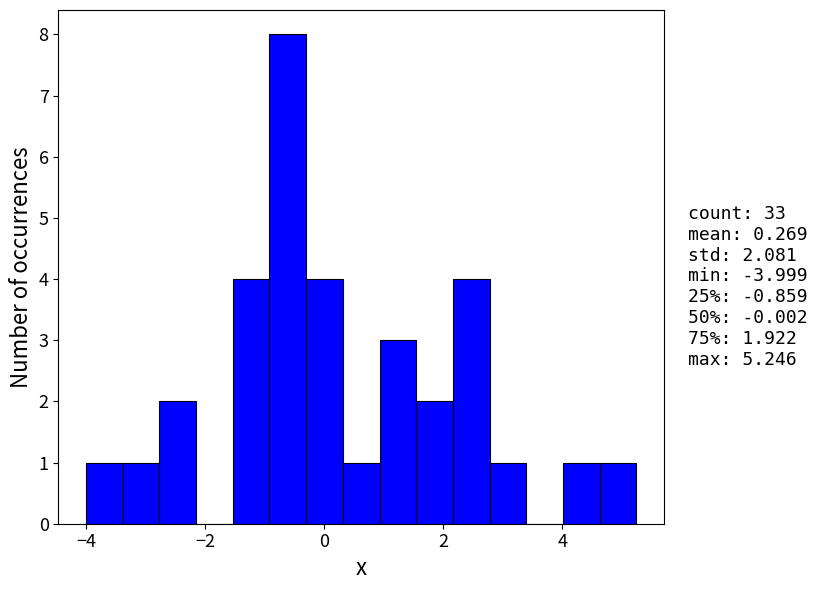

Around what value on the x-axis is the tallest bar? Give the approximate position of its centre, as read against the axis.

-0.6